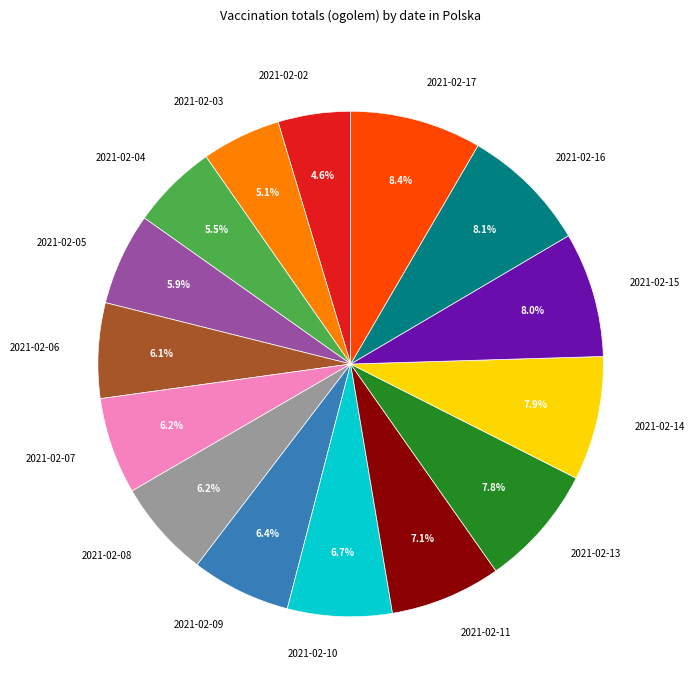

The 2021-02-08 slice represents 1% of the pie. True or false?

False